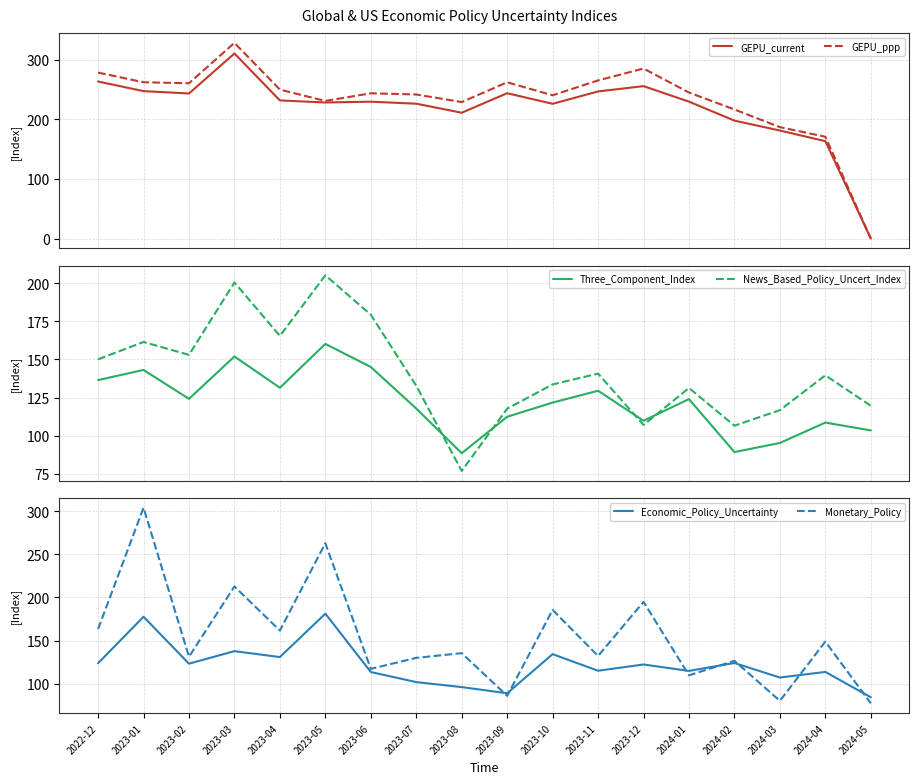

What is the difference between the maximum and minimum values in the News_Based_Policy_Uncert_Index series?

128.3